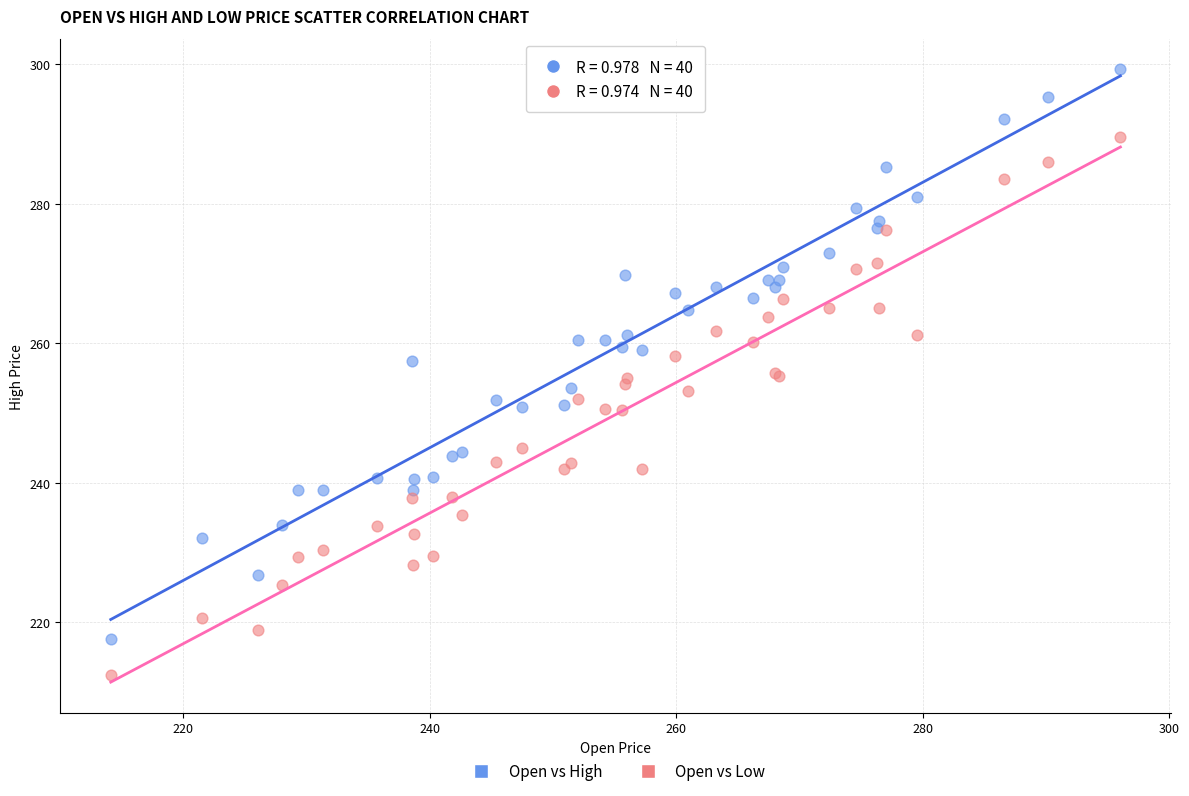

What are all the series names shown in the legend?

Open vs High, Open vs Low